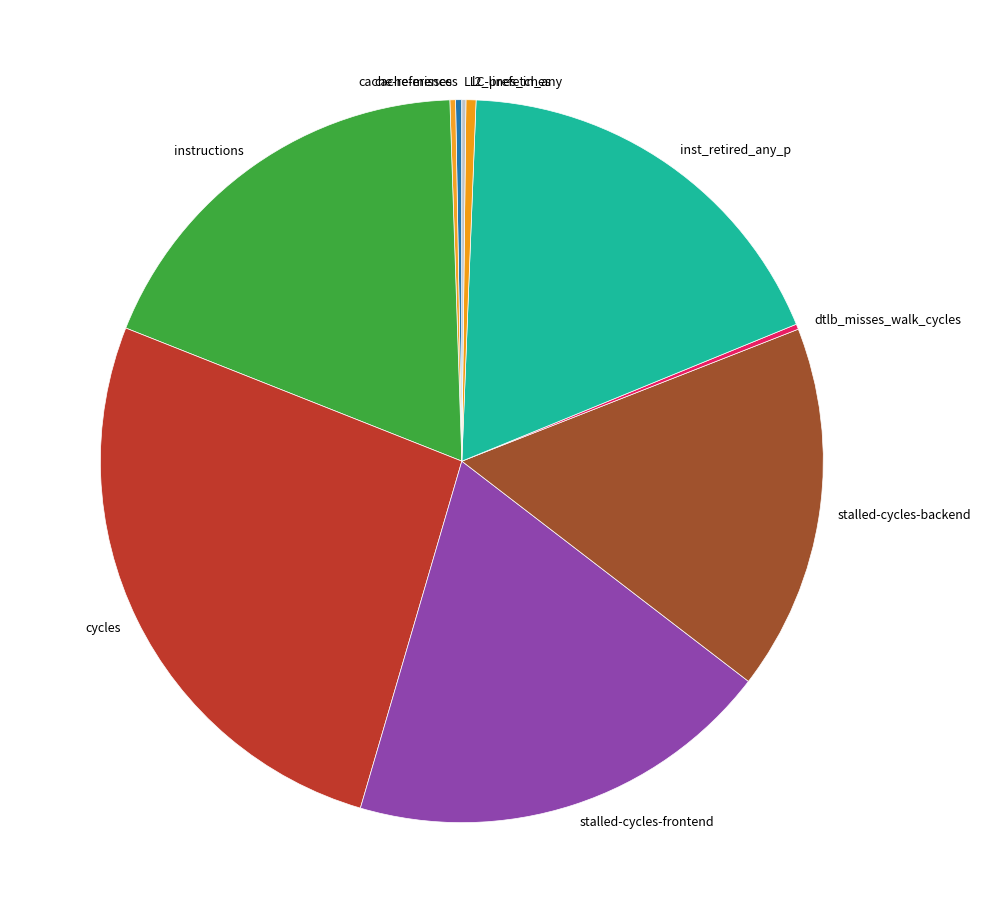

Is it true that cycles is 26% of the pie?

True